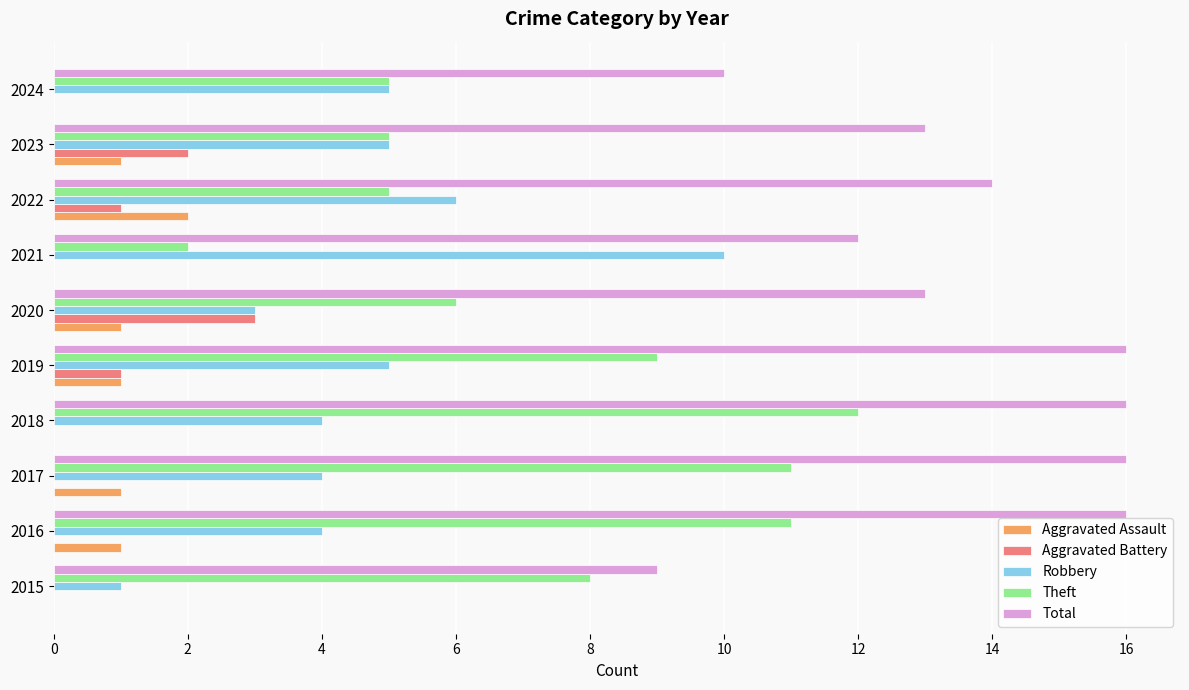

Count the Aggravated Assault values in the range 0 to 1.

9